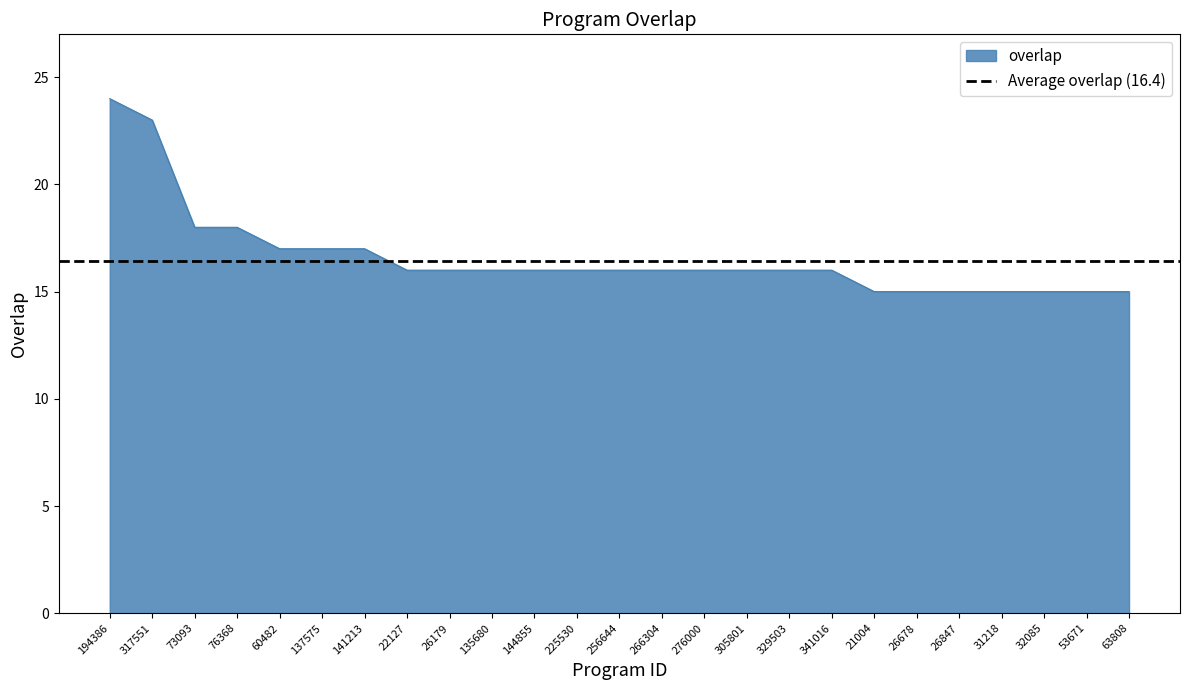

True or false: there are more than 0 points higher than both neighbors.

False